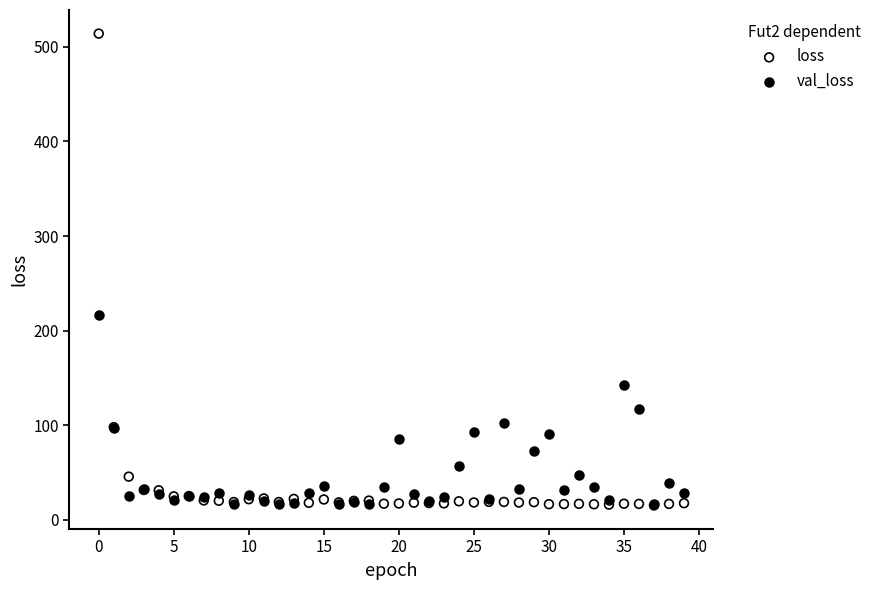

Across all series, what Y value is closest to 264?

216.1